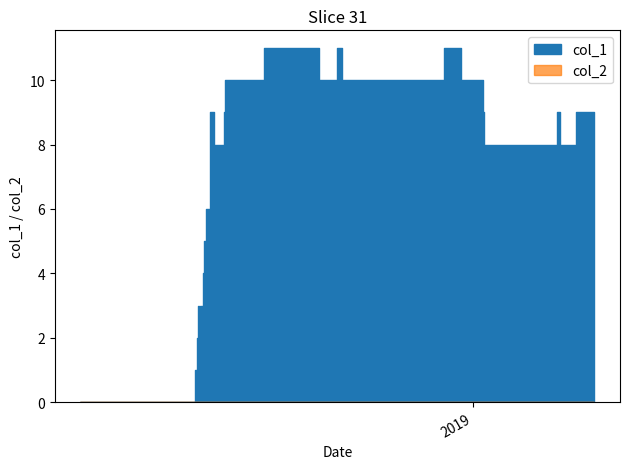

Rank the series by their average value, from highest to lowest.

col_1, col_2